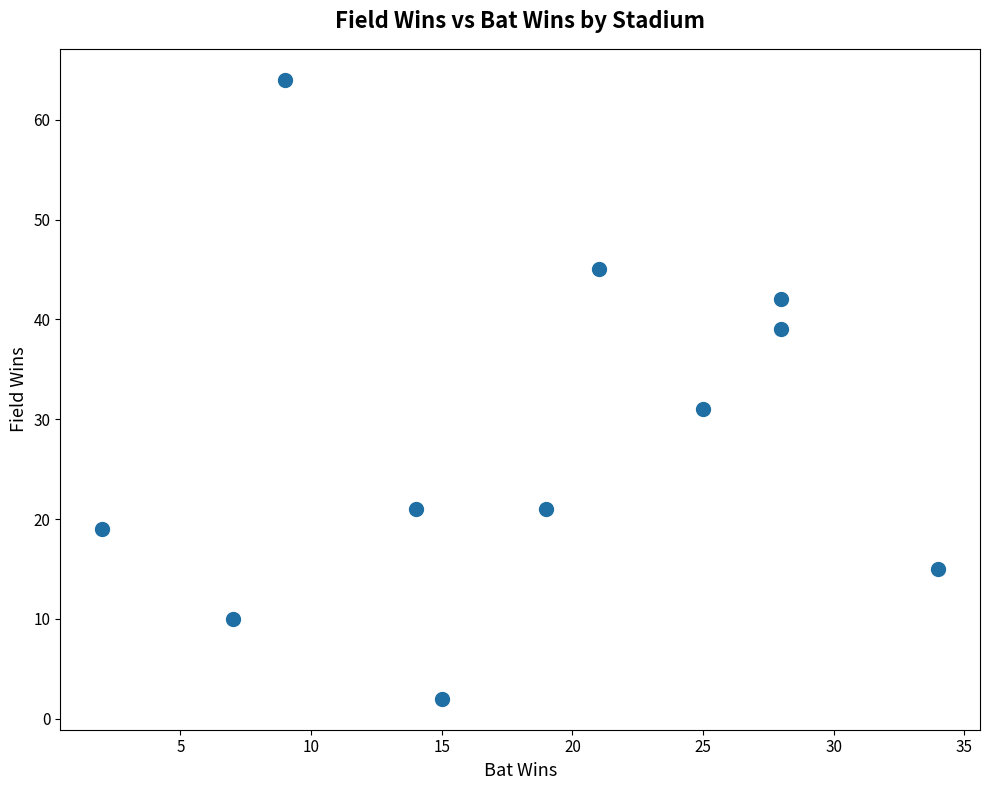

What Y value in the scatter plot is closest to 33?

31